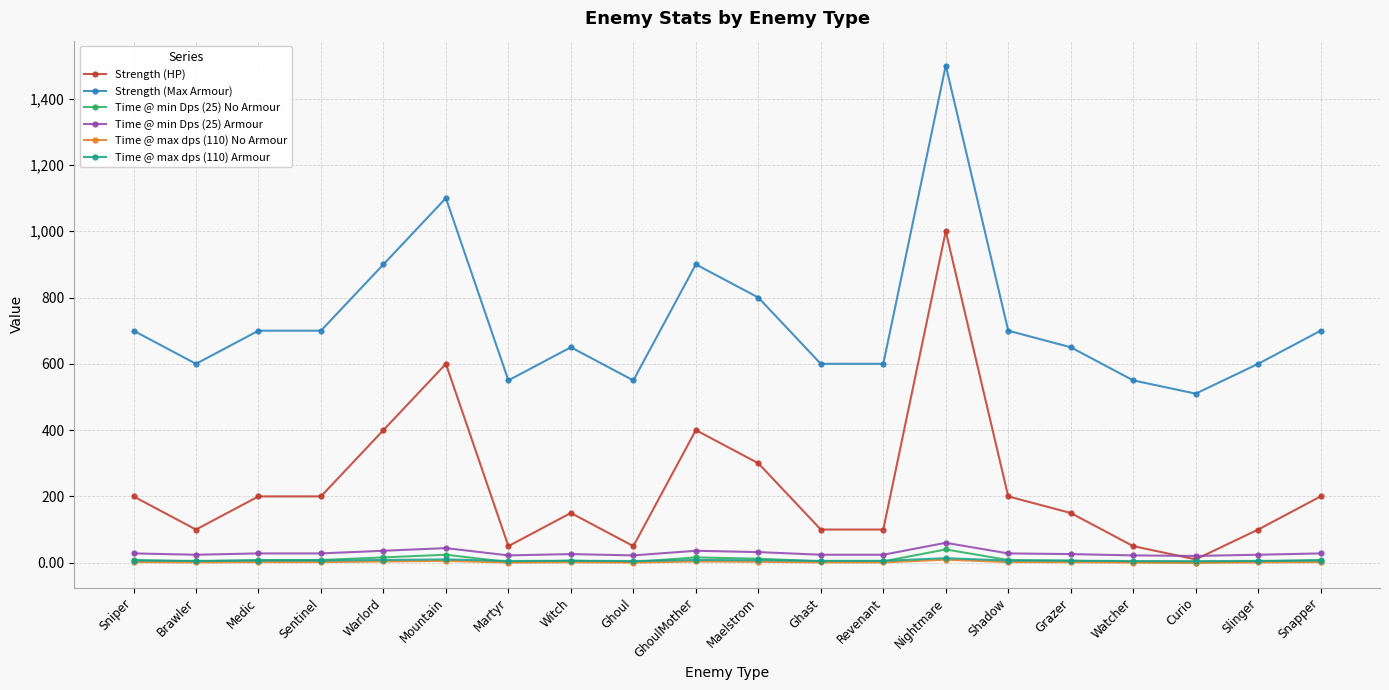

True or false: Strength (HP) has a value of 83.5 at Sentinel.

False